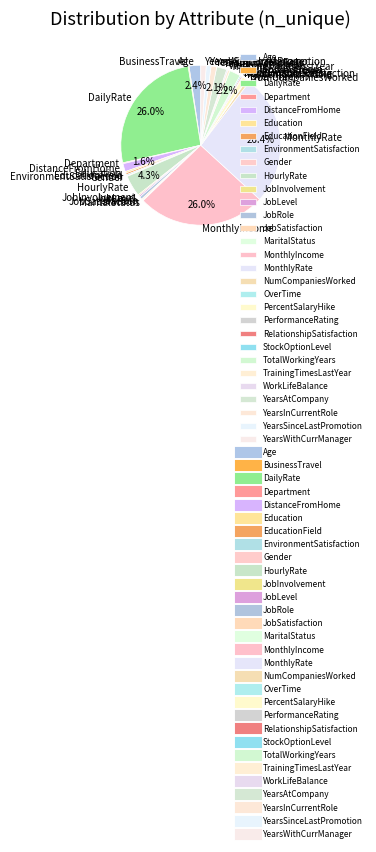

True or false: TrainingTimesLastYear accounts for 8% of the total.

False